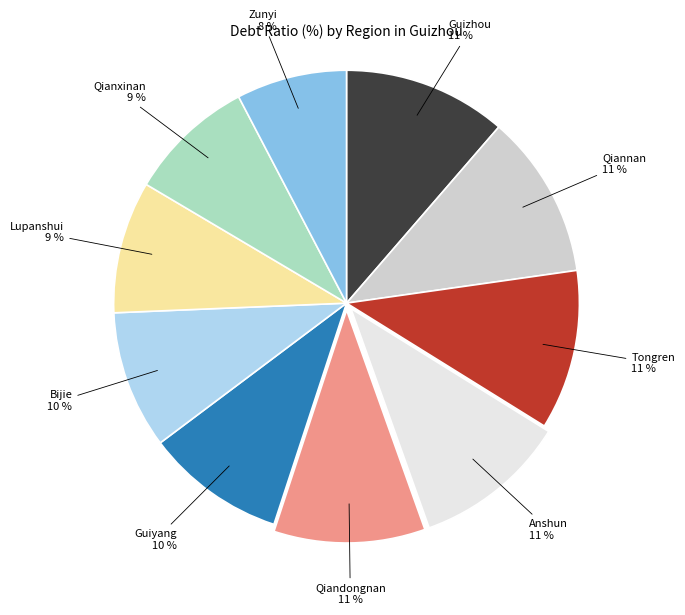

Does any single category account for the majority?

No